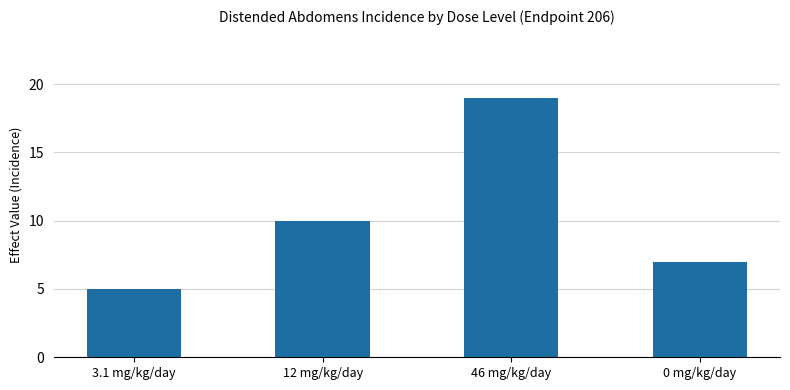

Reading right to left, extract all data points from this chart.

0 mg/kg/day=7	46 mg/kg/day=19	12 mg/kg/day=10	3.1 mg/kg/day=5